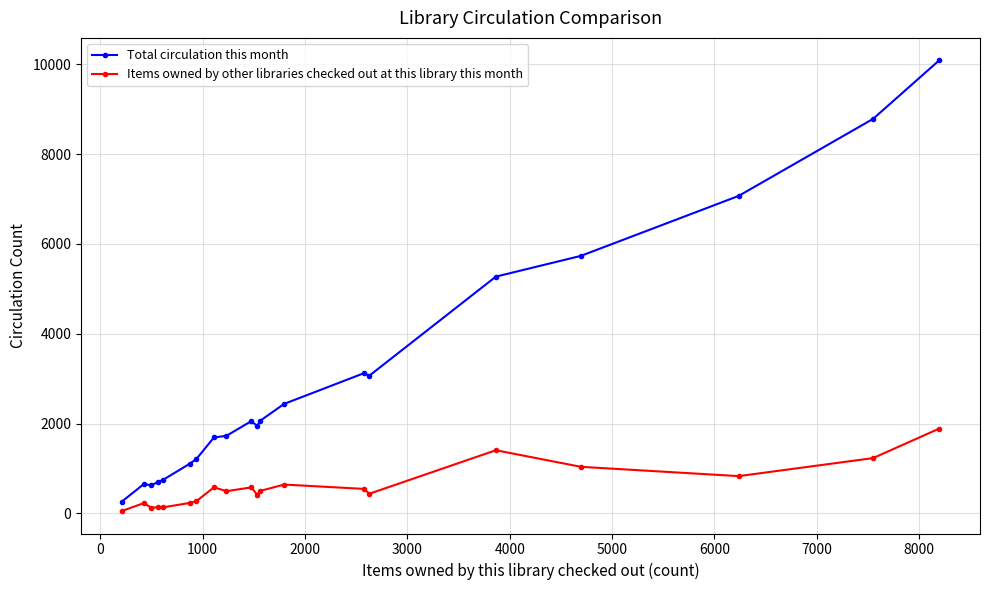

How many values in the Items owned by other libraries checked out at this library this month series are below 503?

10